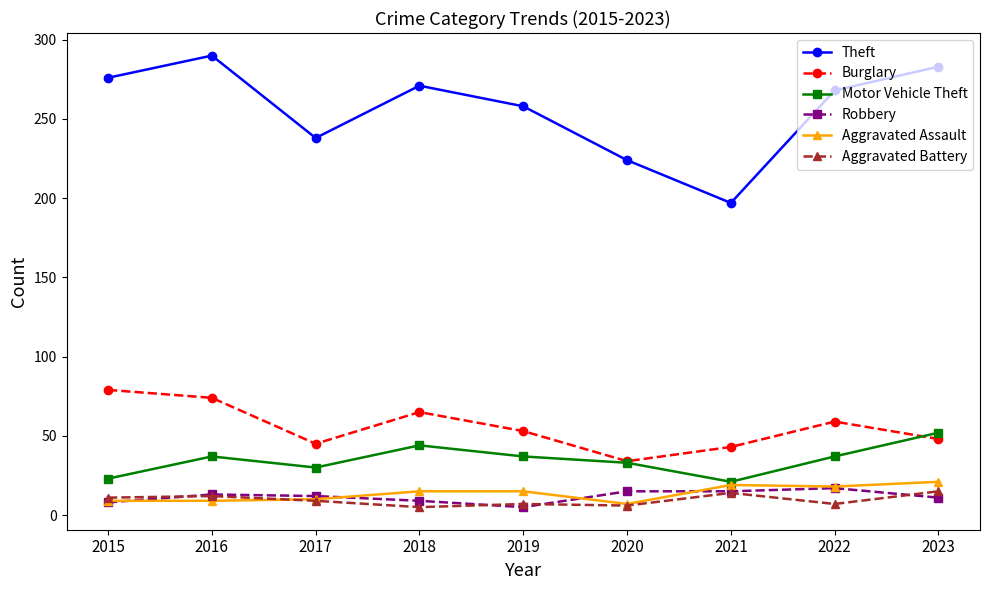

At which label does Theft reach its peak?

2016